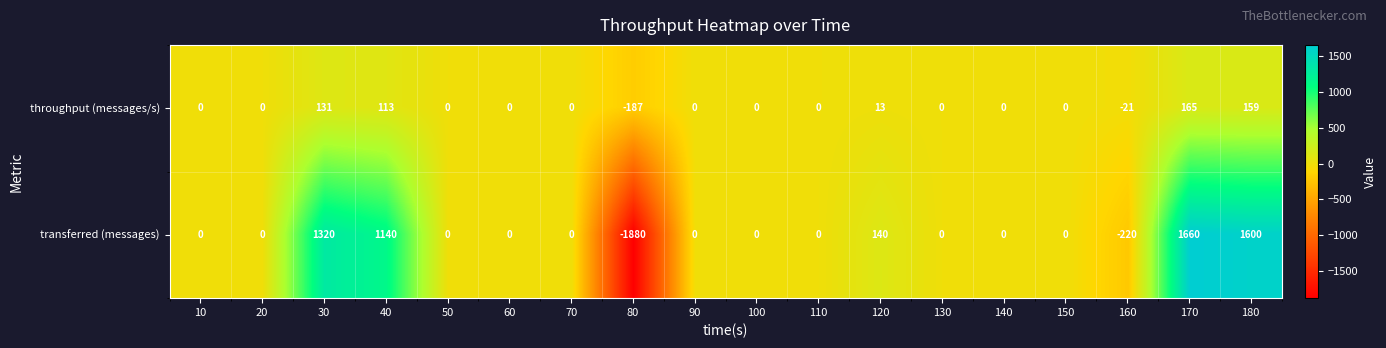

At which label does transferred (messages) reach its minimum?

80